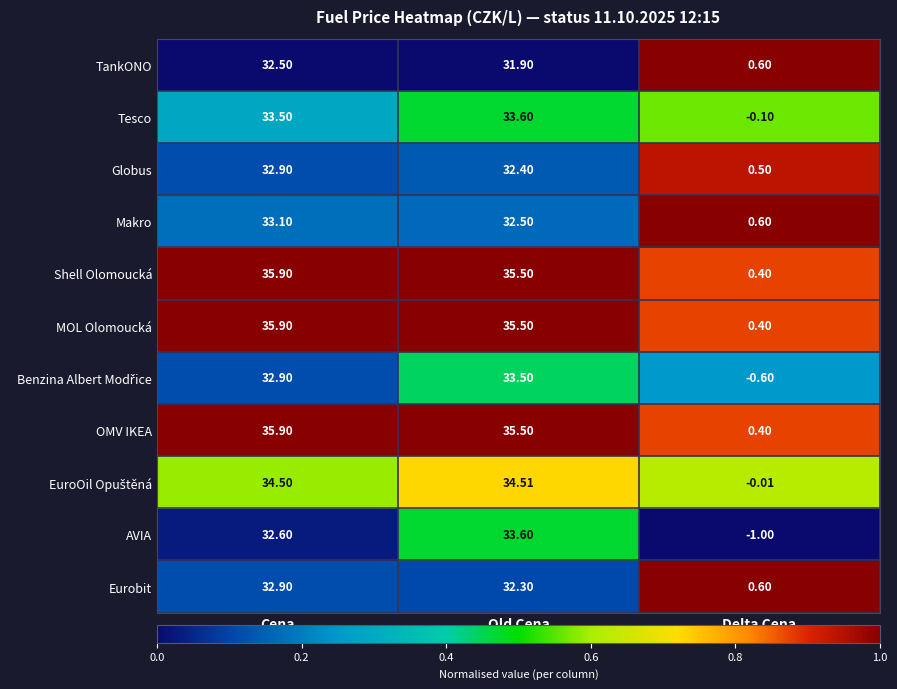

Is the value of Eurobit at Delta Cena greater than the value of Tesco at Delta Cena?

Yes